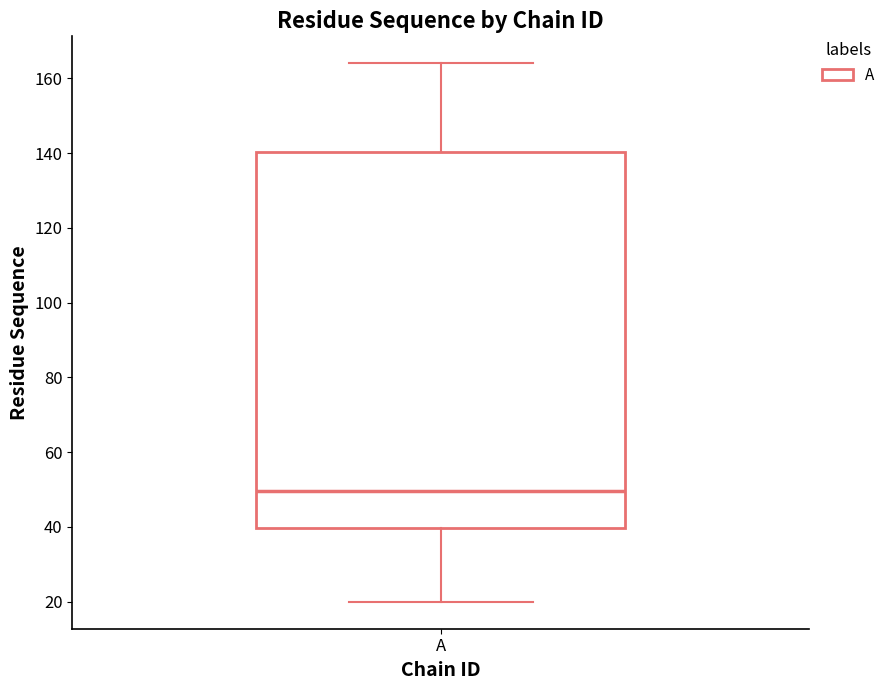

Read this box plot against the y-axis: the position of the median line, the range covered by the box, and the ends of both whiskers. The values are not printed on the chart, so give them approximately, as read against the axis.

median 50, box 40 to 140, whiskers 20 to 164